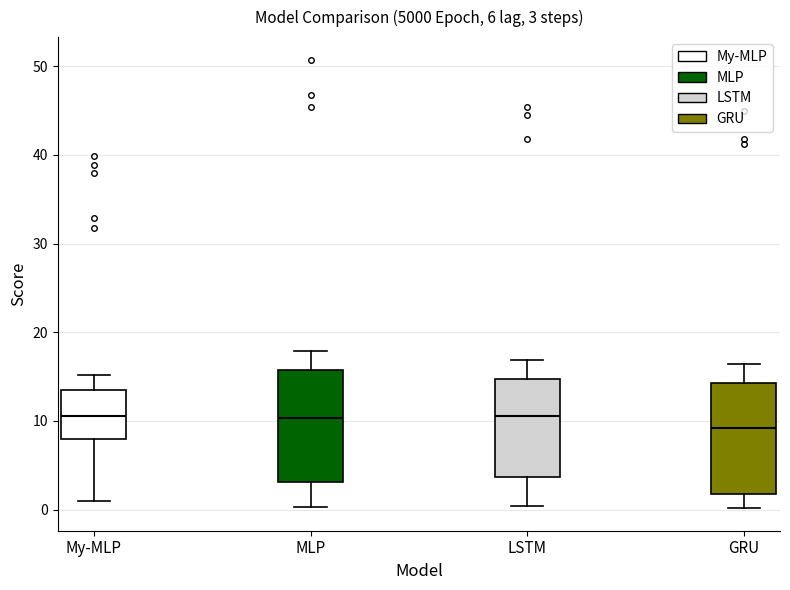

Which box has the lowest median line?

GRU